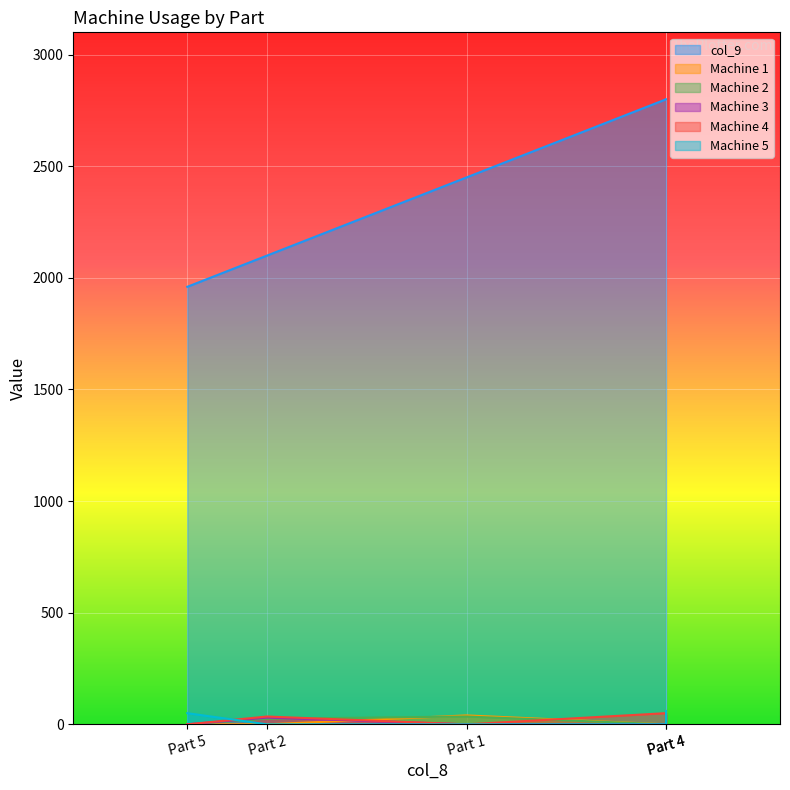

The value of Machine 4 at Part 5 is 0.0. True or false?

True